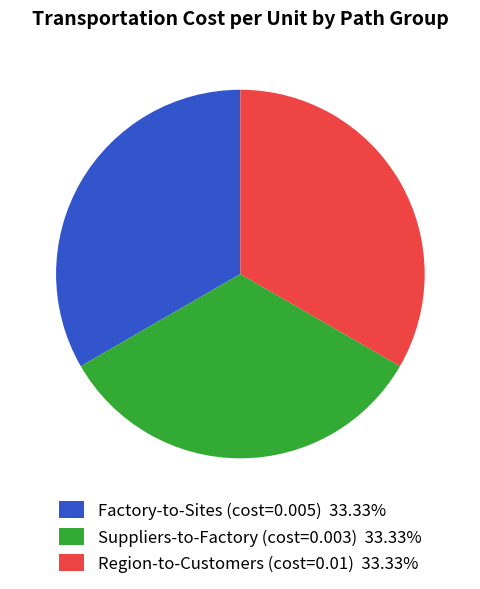

Is there a majority slice in this chart?

No